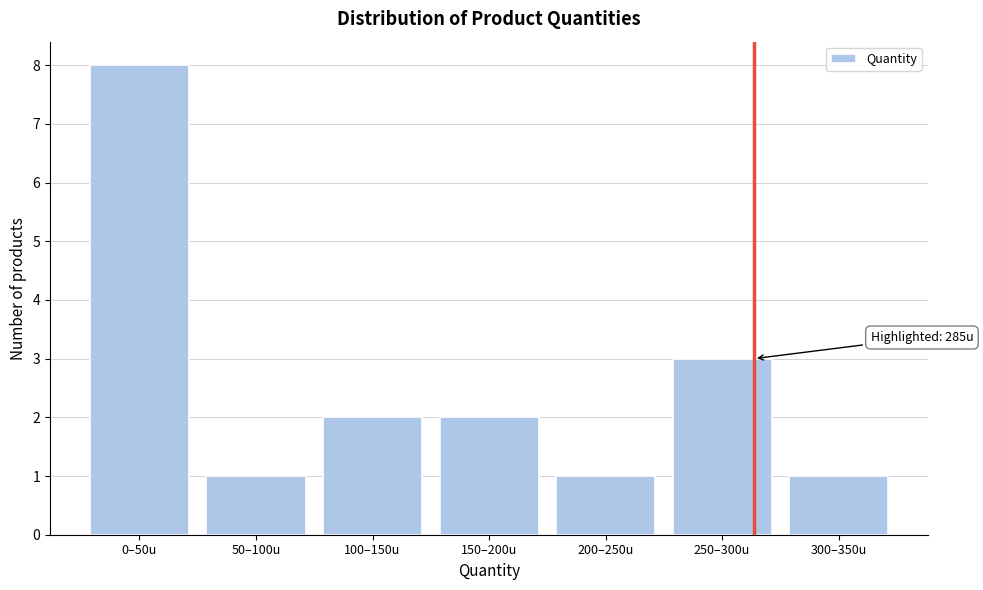

Reading left to right, extract all data points from this chart.

0–50u=8	50–100u=1	100–150u=2	150–200u=2	200–250u=1	250–300u=3	300–350u=1